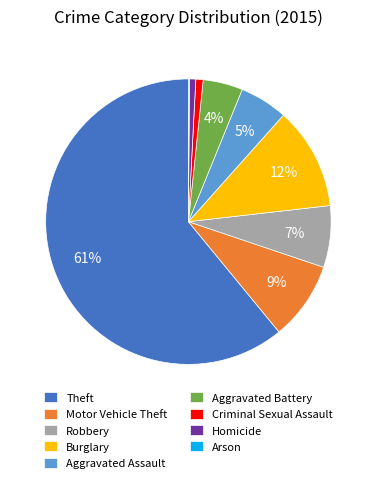

What percentage is the Aggravated Assault slice, to the nearest percent?

5%